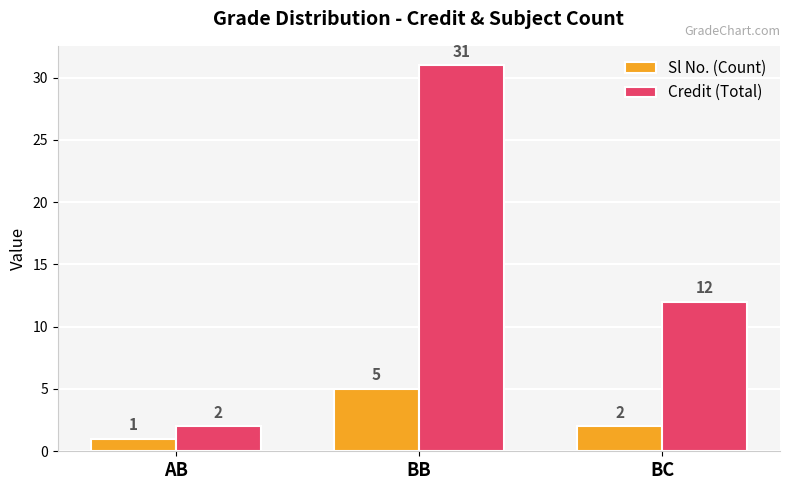

Reading left to right, extract all data points from this chart.

Sl No. (Count): 1	5	2
Credit (Total): 2	31	12